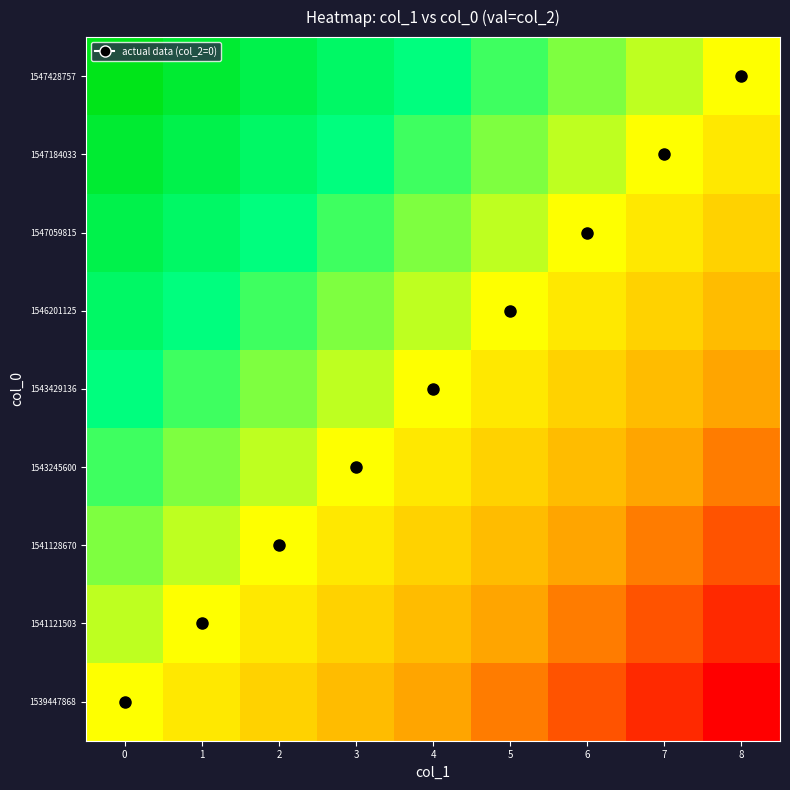

What is the smallest value displayed?

-1.0